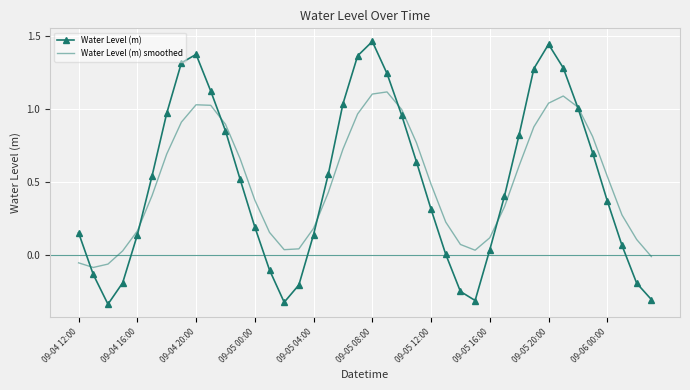

True or false: Water Level (m) smoothed and Water Level (m) cross at least once.

True